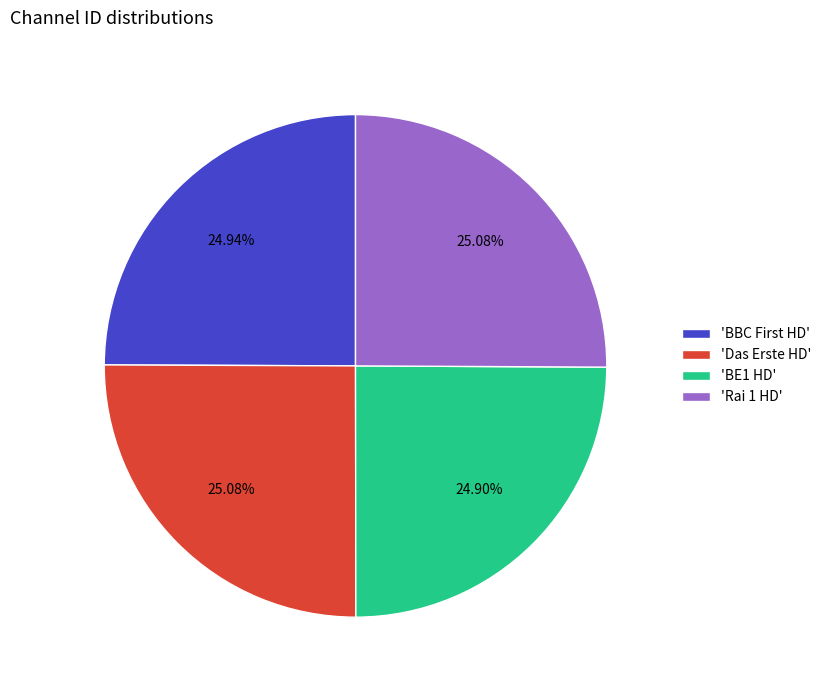

Does any single category account for the majority?

No